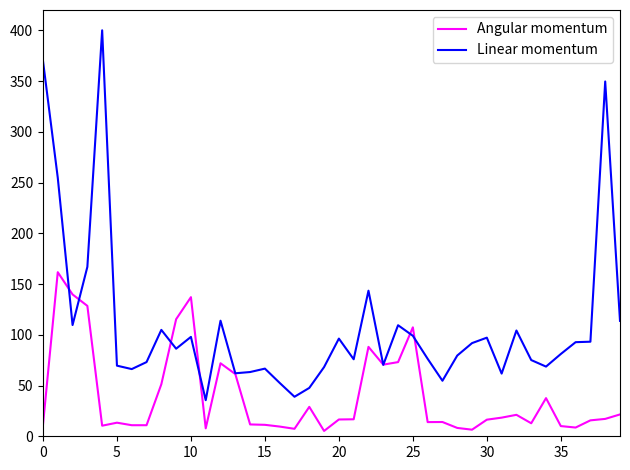

What is the lowest value of the Linear momentum series?

35.6